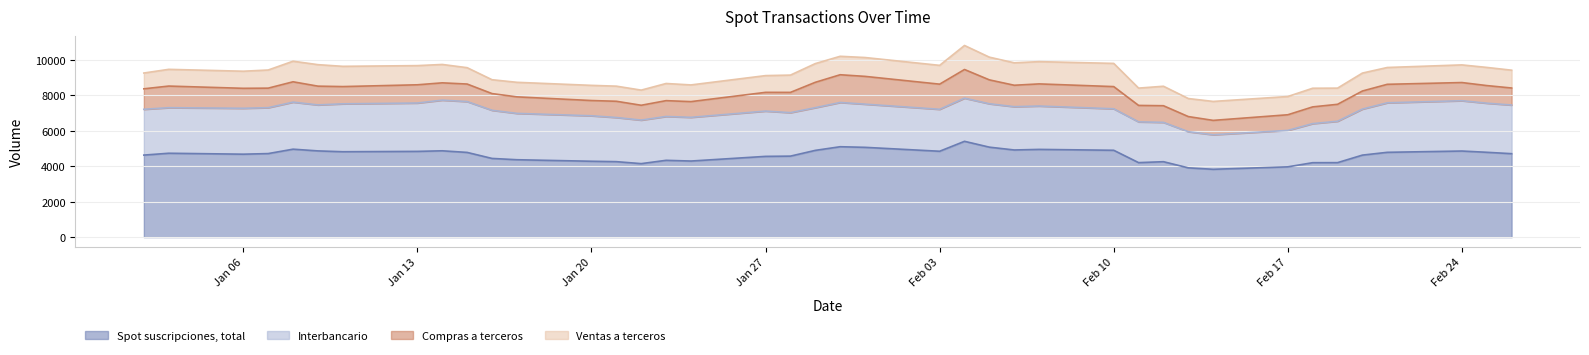

True or false: Spot suscripciones, total and Ventas a terceros cross at least once.

False